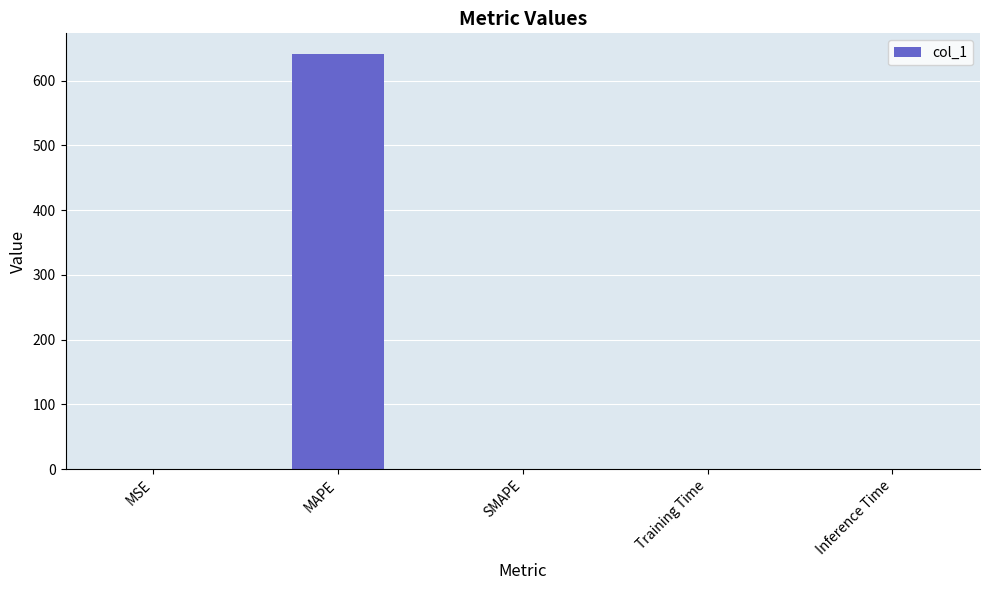

Which category has the highest value across all series?

MAPE